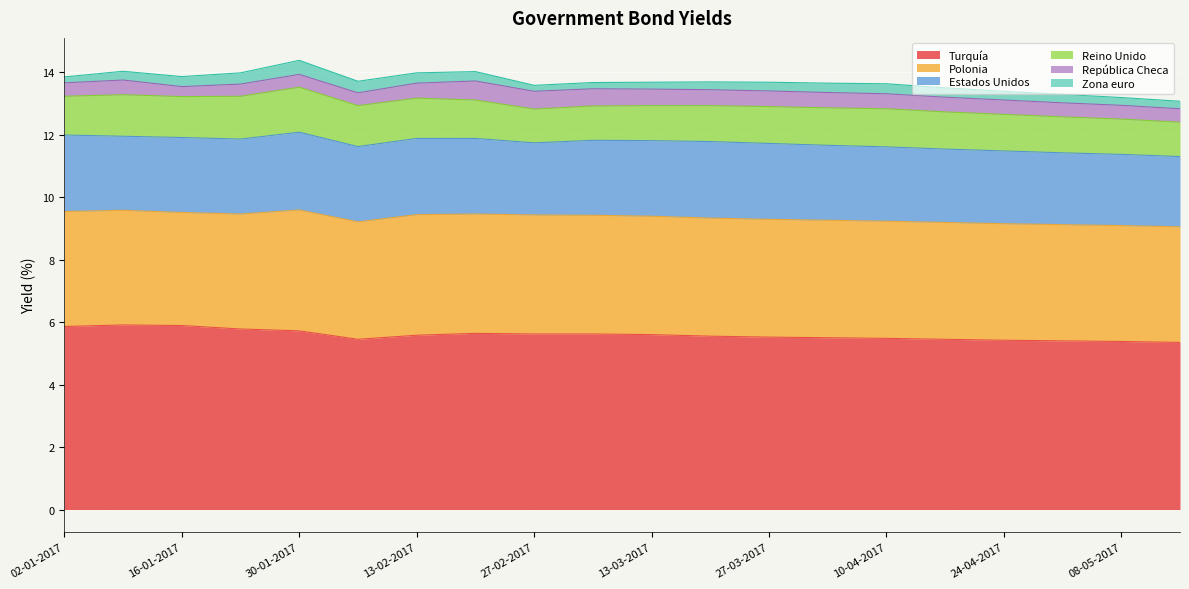

What position from the right is 27-03-2017?

8